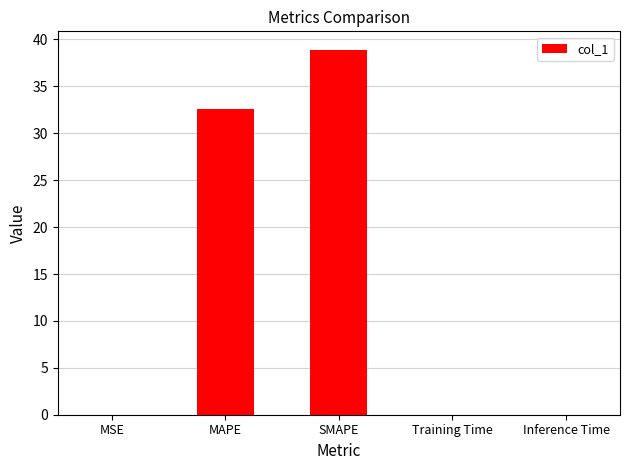

Is it true that the value at MAPE is 54.6?

False